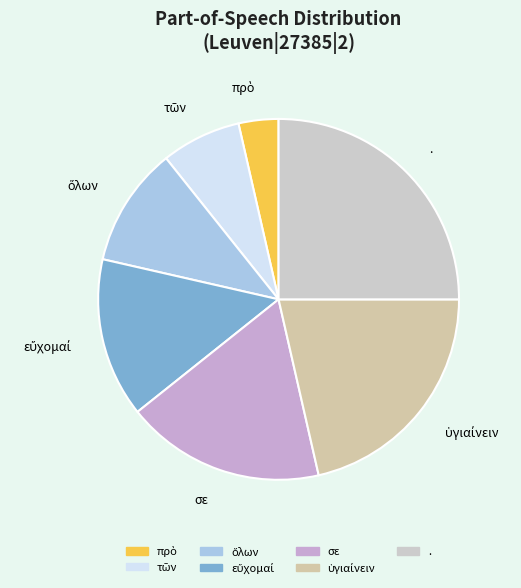

What is the largest slice in the pie chart?

.